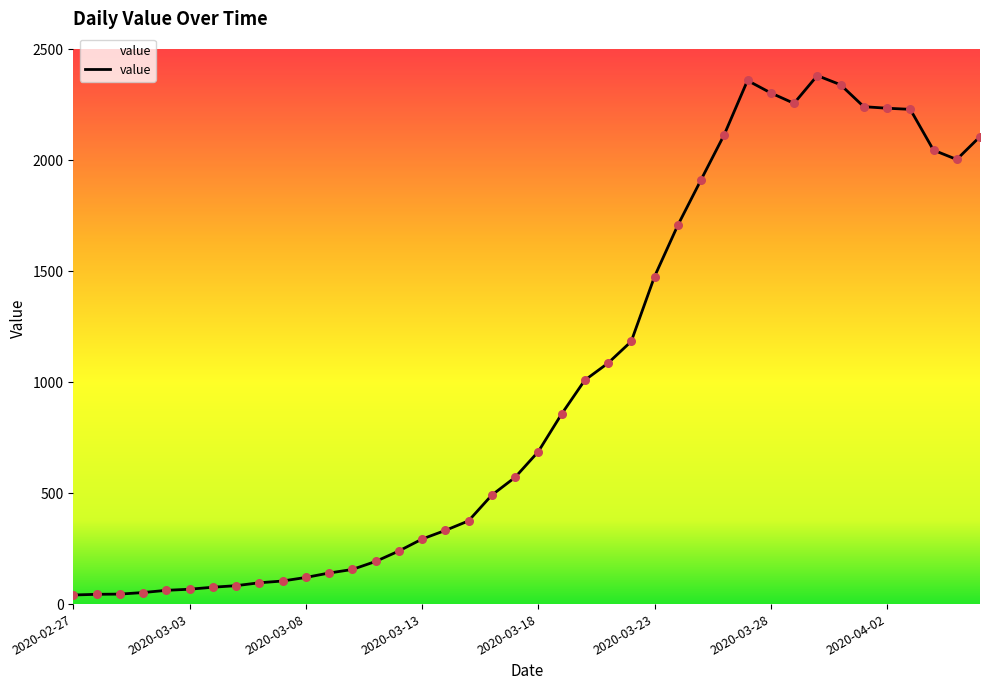

What is the maximum value shown in the chart?

2382